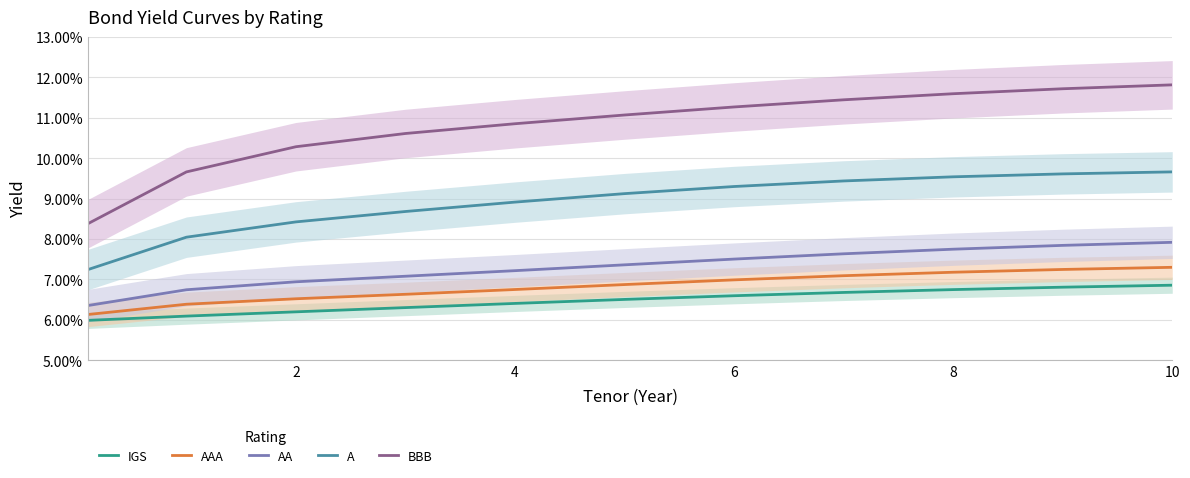

Which series has the largest range (max minus min)?

BBB